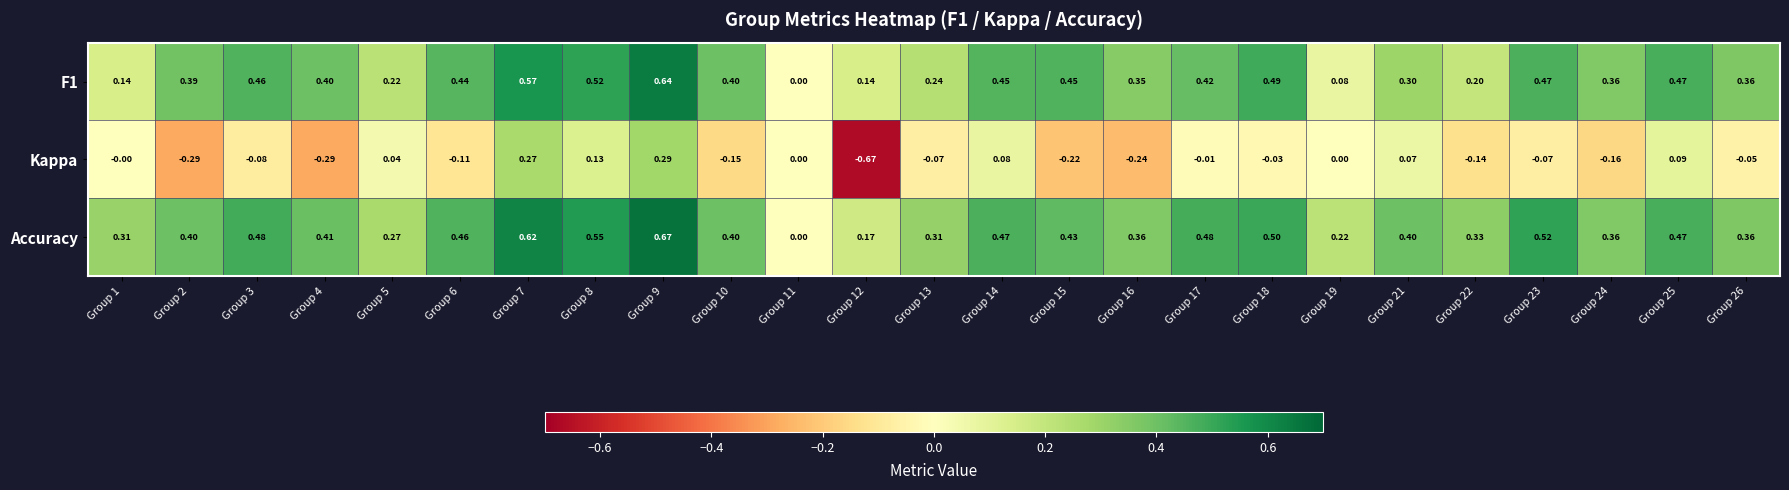

Which series has the largest total across all categories?

Accuracy